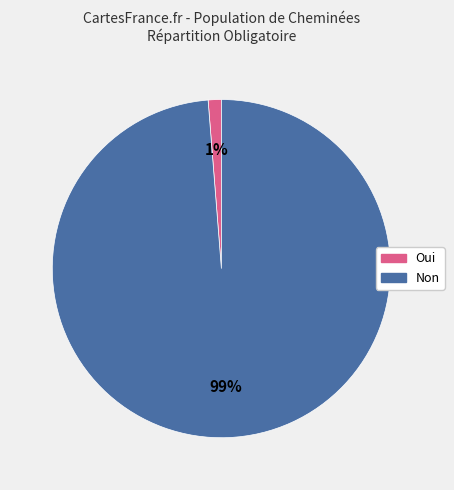

To the nearest percent, what is the average slice percentage?

50%